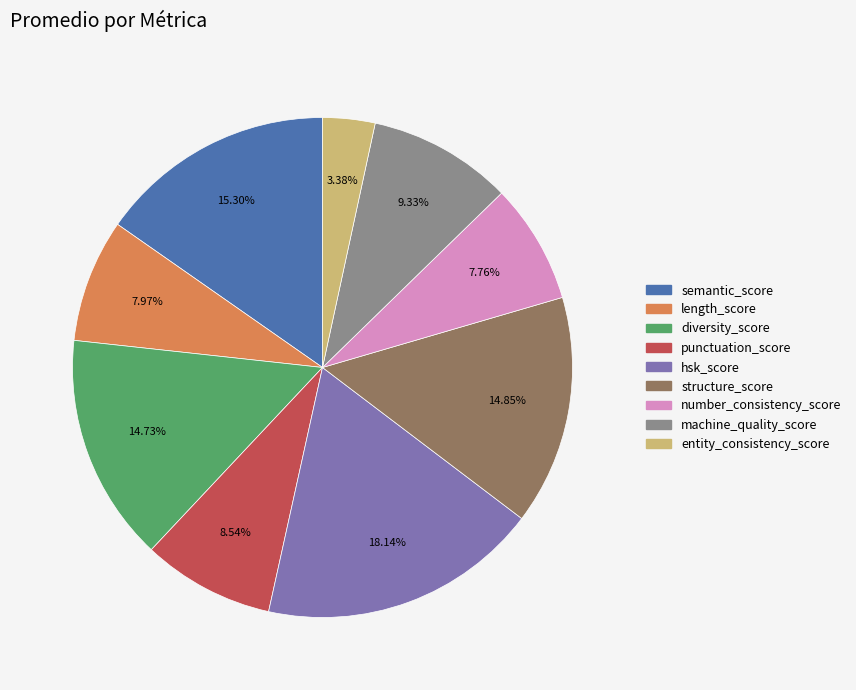

To the nearest percent, what is the difference between the largest and smallest slice percentages?

15%